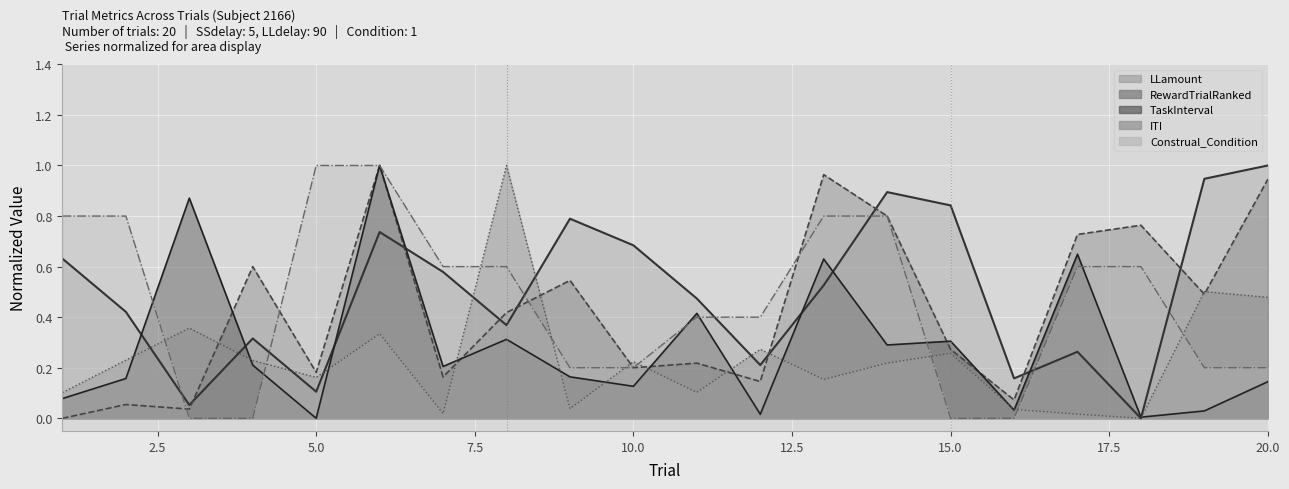

What is the difference between the maximum and minimum values in the Construal_Condition series?

1.0